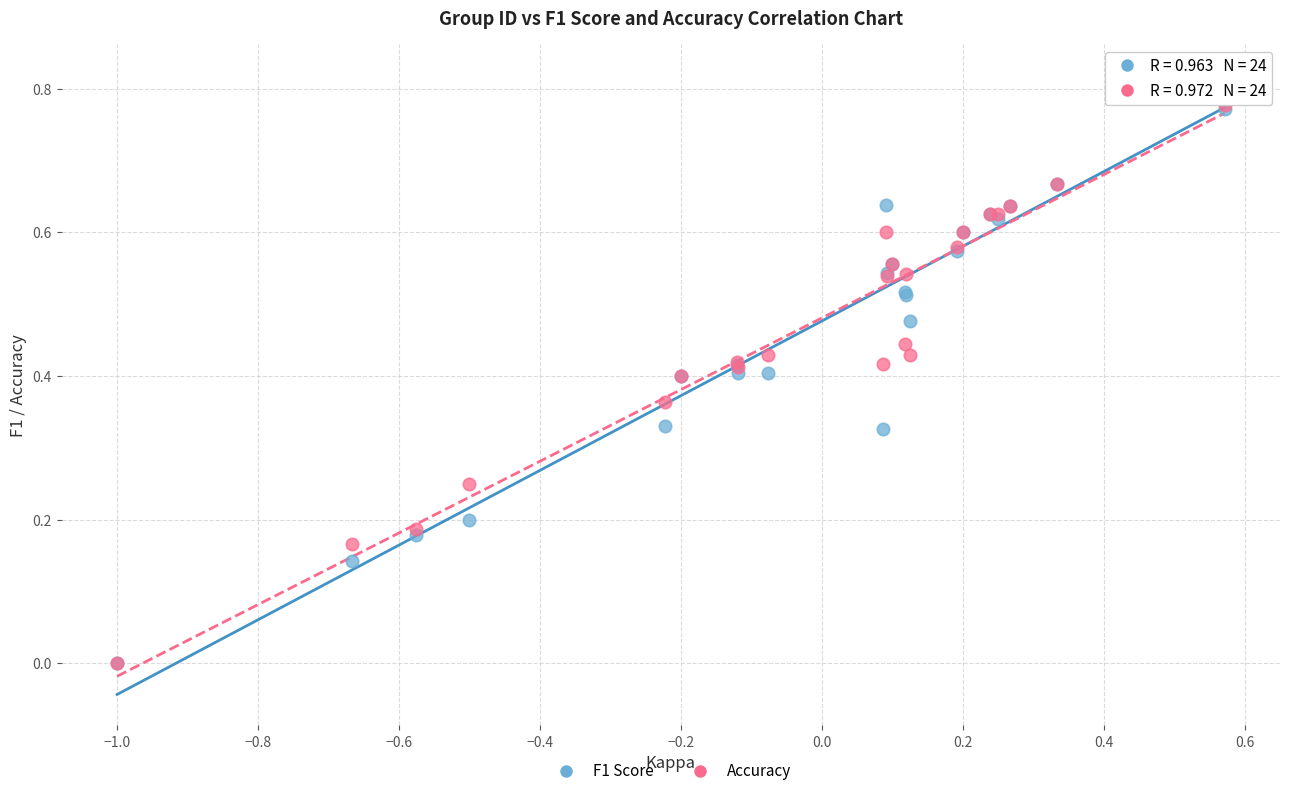

What are all the series names shown in the legend?

F1 Score, Accuracy